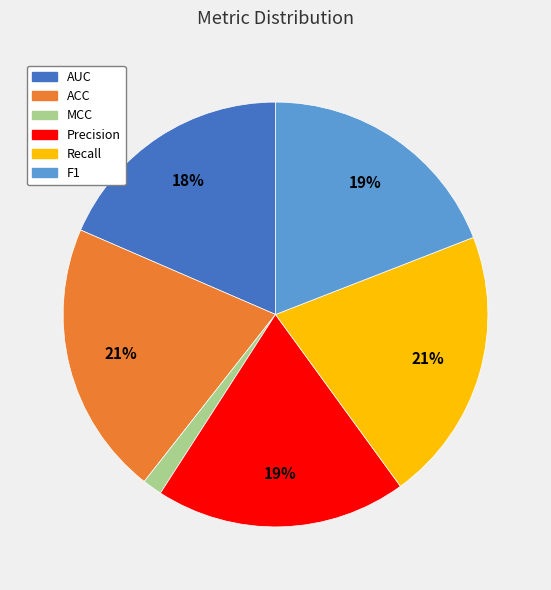

Between F1 and Recall, which is larger?

Recall